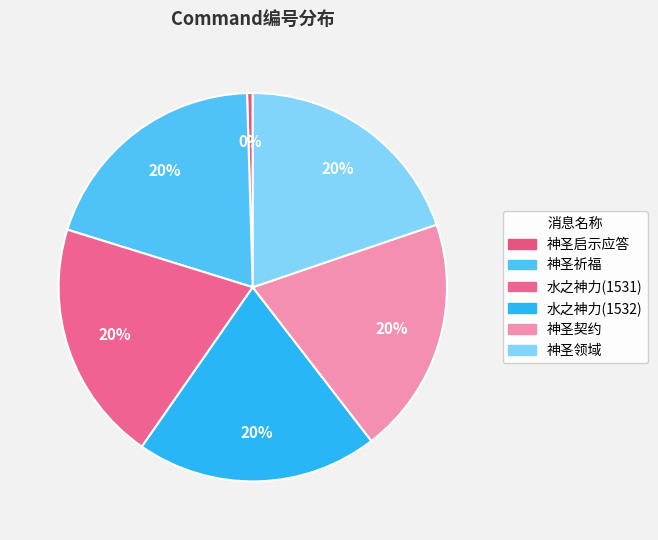

How many slices are in this pie chart?

6